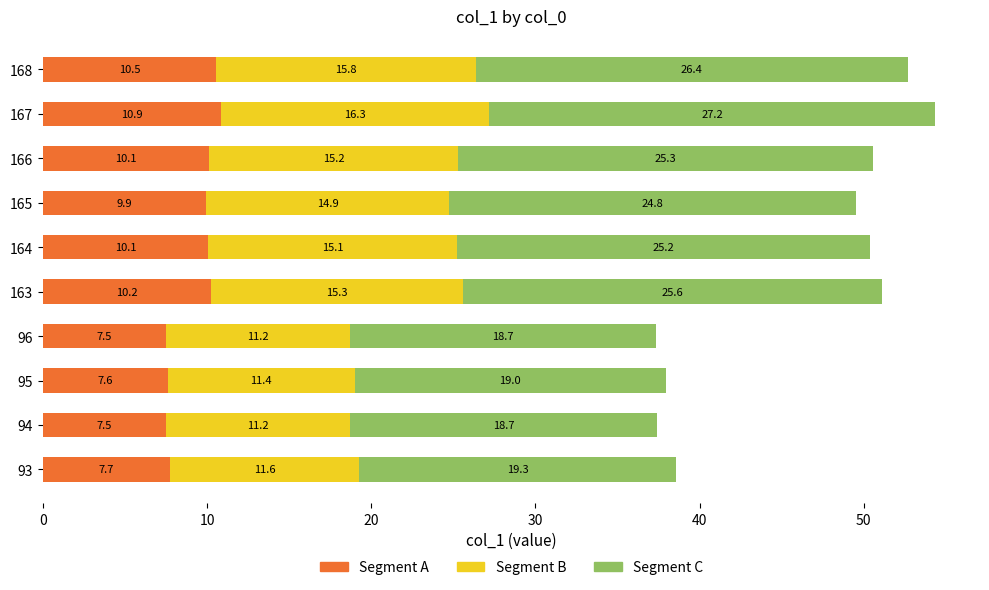

At which category is the sum across all series the highest?

167